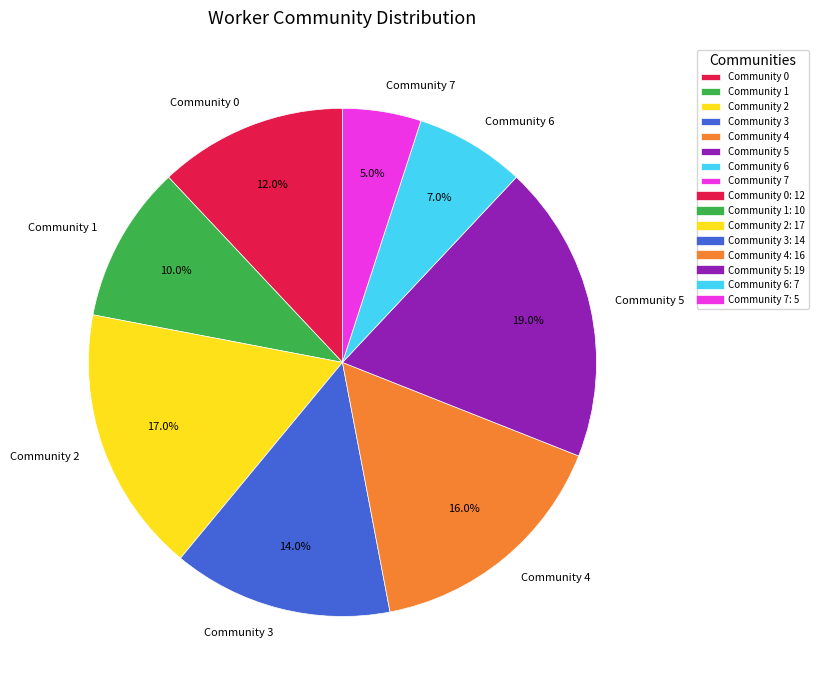

What portion of the pie excludes Community 4?

84.0%